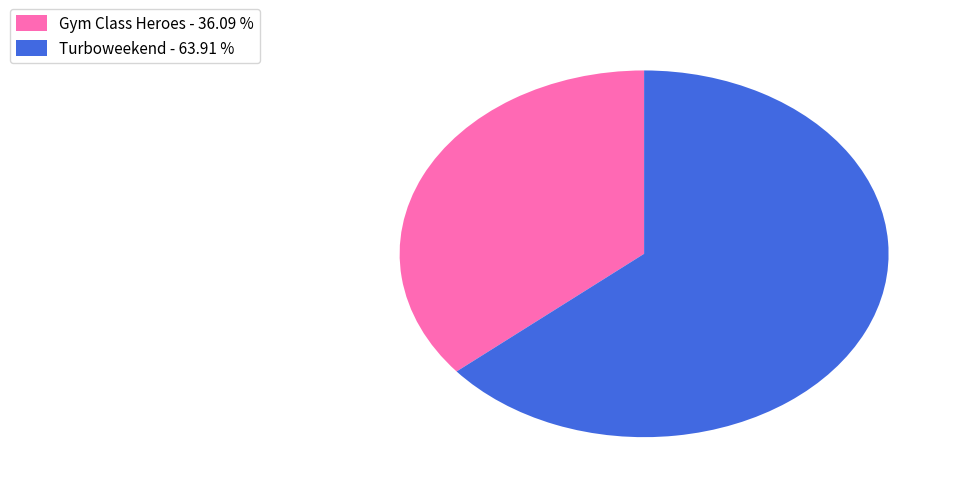

Is the sum of Turboweekend - 63.91 % and Gym Class Heroes - 36.09 % greater than half?

Yes